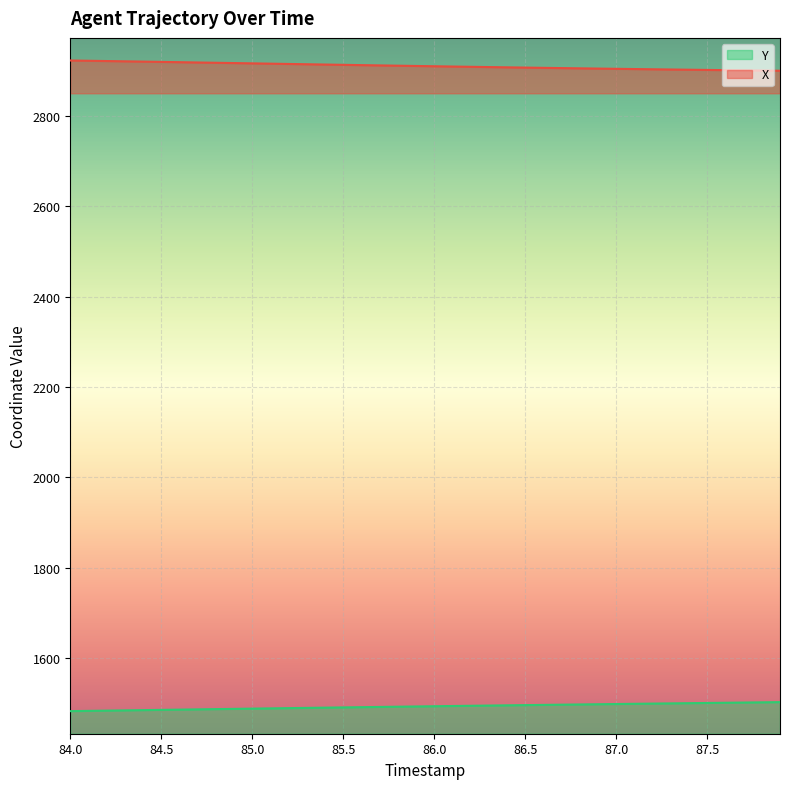

Reading right to left, list all the values displayed in this chart.

X: 2899.9	2900.4	2900.8	2901.3	2901.7	2902.2	2902.7	2903.2	2903.7	2904.2	2904.7	2905.2	2905.8	2906.3	2906.9	2907.5	2908.1	2908.7	2909.2	2909.9	2910.5	2911.1	2911.7	2912.4	2913.0	2913.6	2914.3	2914.9	2915.6	2916.3	2916.9	2917.6	2918.2	2918.9	2919.5	2920.1	2920.8	2921.4	2922.0	2922.6
Y: 1502.2	1501.8	1501.3	1500.9	1500.4	1500.0	1499.5	1499.0	1498.5	1498.1	1497.6	1497.1	1496.7	1496.2	1495.7	1495.2	1494.7	1494.2	1493.7	1493.2	1492.7	1492.2	1491.6	1491.1	1490.6	1490.1	1489.5	1489.0	1488.4	1487.9	1487.3	1486.8	1486.2	1485.7	1485.1	1484.6	1484.0	1483.5	1482.9	1482.3